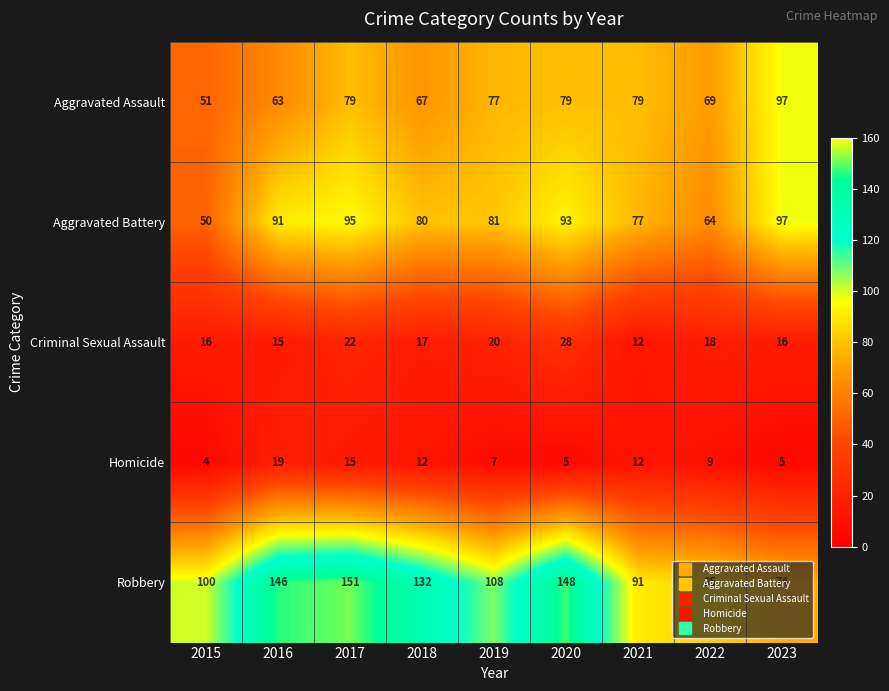

Which series has the widest spread of values?

Robbery